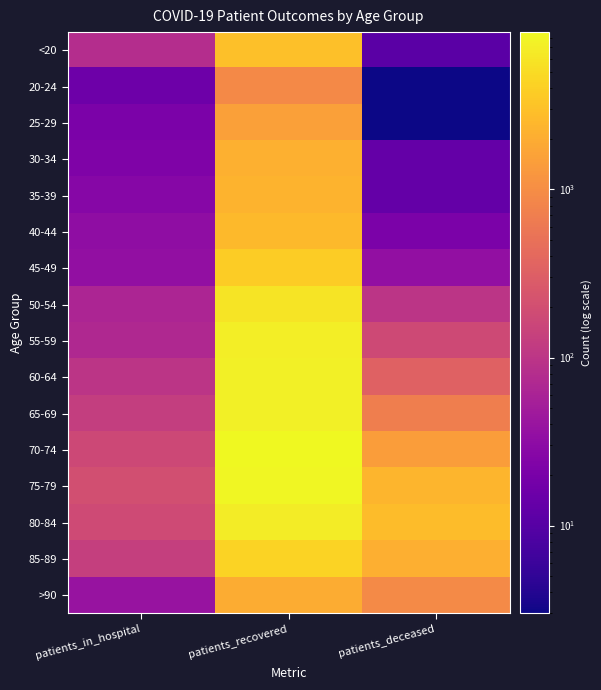

At which category does the chart reach its peak across all series?

patients_recovered